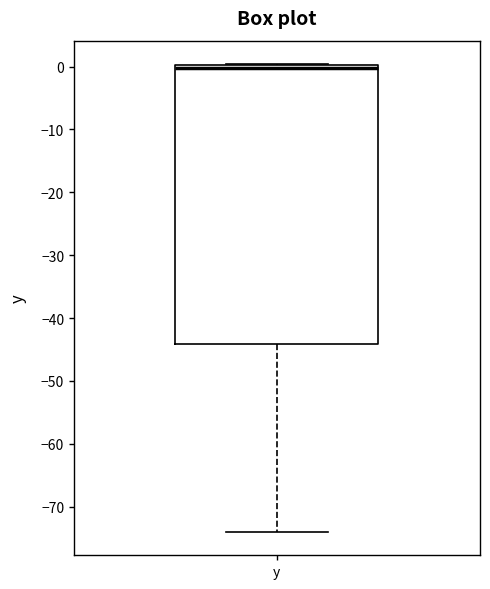

Read this box plot against the y-axis: the position of the median line, the range covered by the box, and the ends of both whiskers. The values are not printed on the chart, so give them approximately, as read against the axis.

median 0 (just below the box's upper edge), box -44 to 0, whiskers -74 to 0